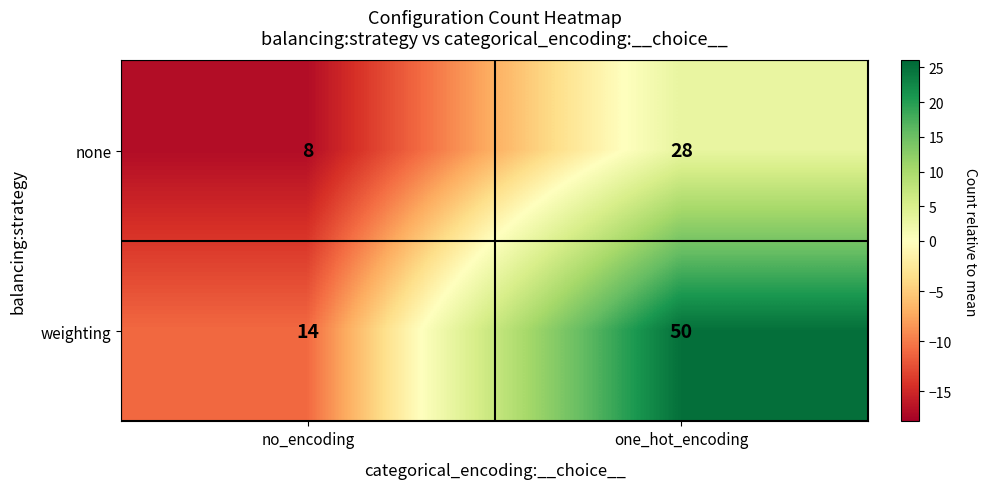

What is the average value of the weighting series?

32